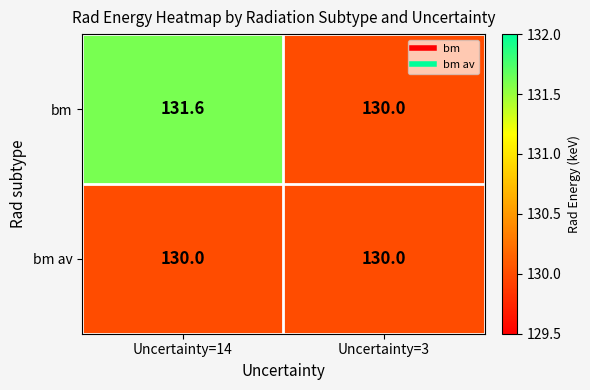

At which category is the sum across all series the highest?

Uncertainty=14